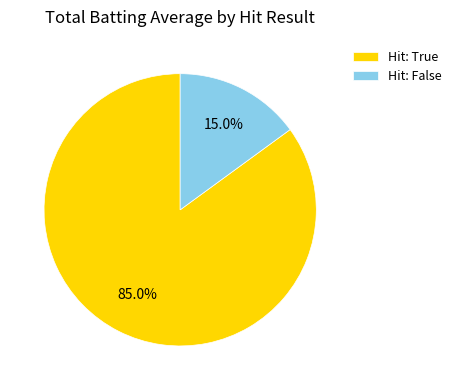

To the nearest percent, what is the average slice percentage?

50%